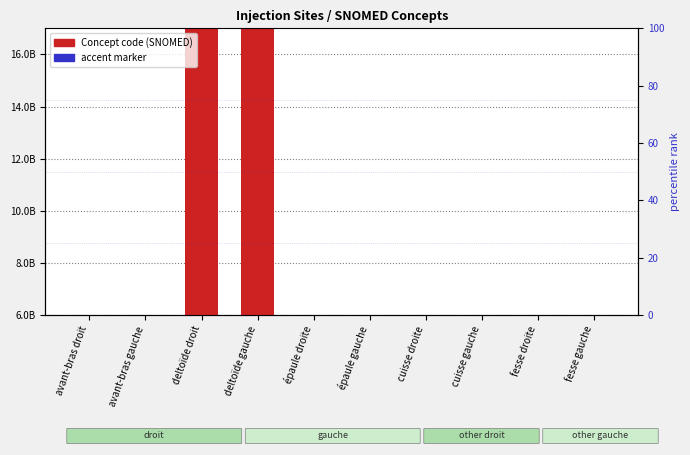

List the labels in order of value, largest first.

deltoïde gauche, deltoïde droit, fesse droite, fesse gauche, épaule gauche, épaule droite, avant-bras gauche, avant-bras droit, cuisse gauche, cuisse droite